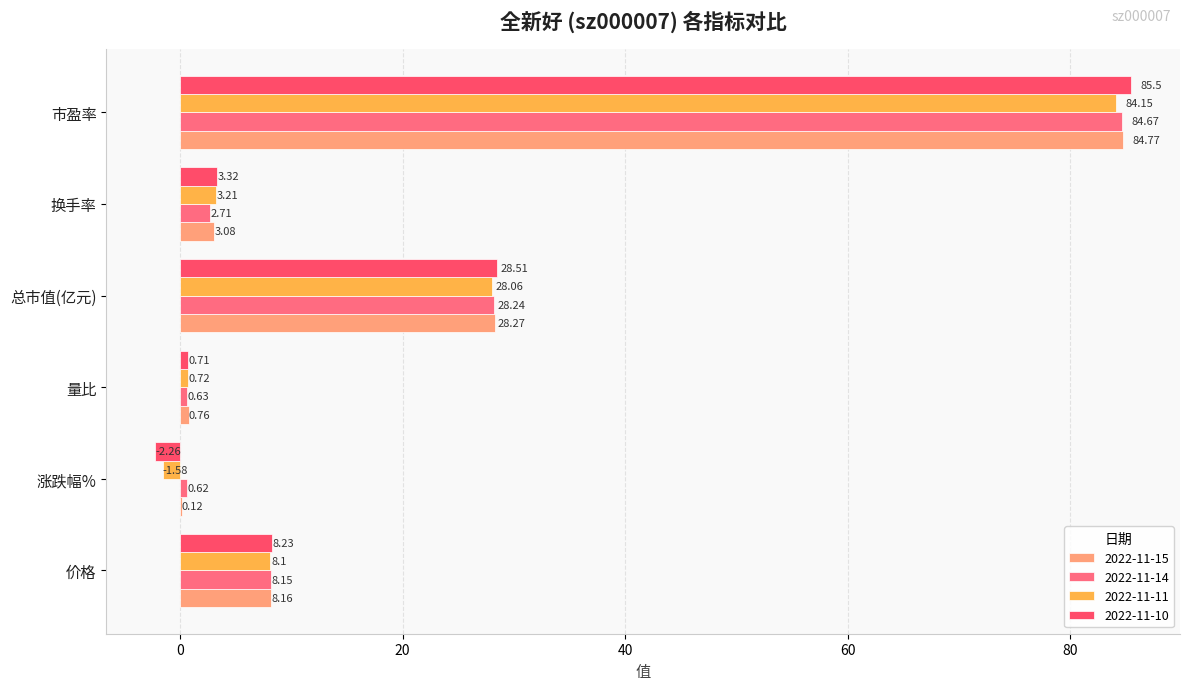

Is it true that 2022-11-10 equals 12.3 at 总市值(亿元)?

False